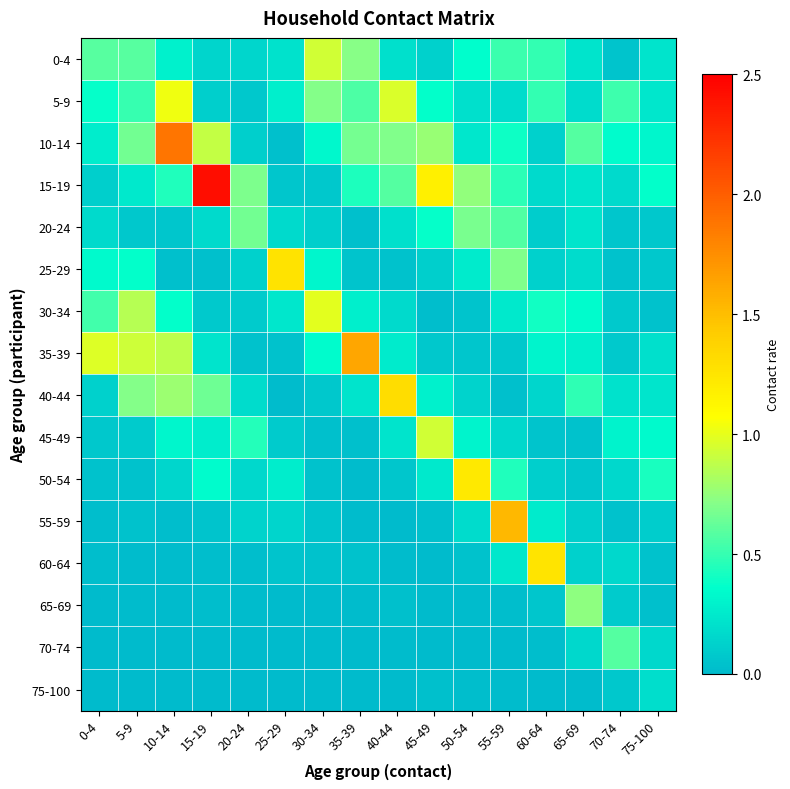

Rank the series at 50-54 from lowest to highest value.

70-74, 65-69, 75-100, 60-64, 30-34, 35-39, 40-44, 55-59, 5-9, 10-14, 25-29, 45-49, 0-4, 20-24, 15-19, 50-54